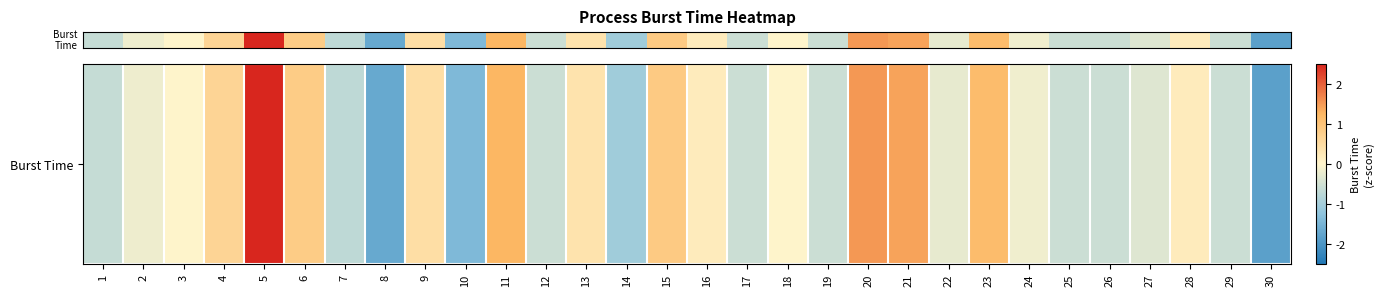

What value does the data have at 12?

-0.6